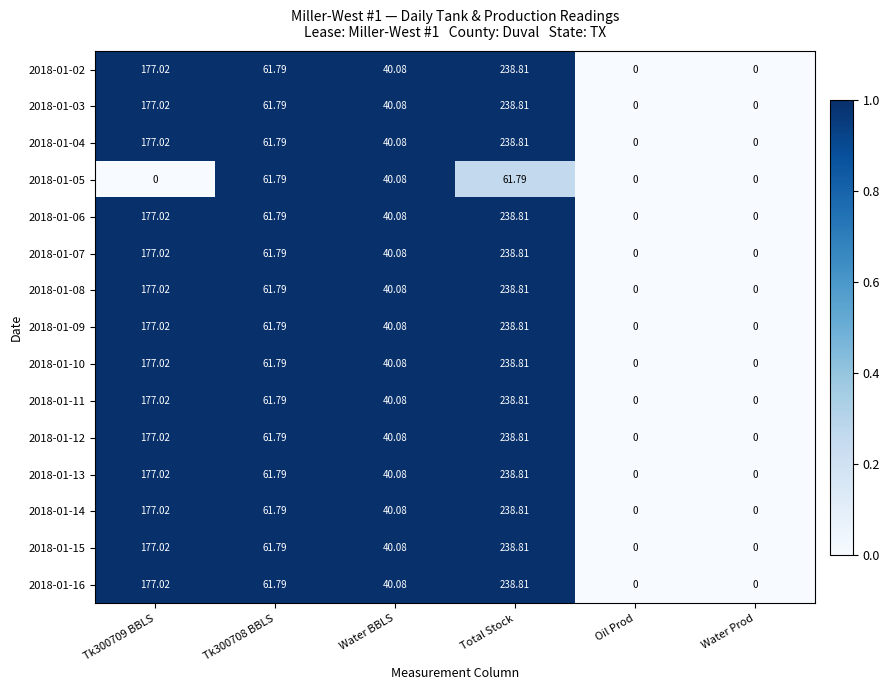

Is the value of 2018-01-08 at Tk300709 BBLS greater than the value of 2018-01-15 at Total Stock?

No